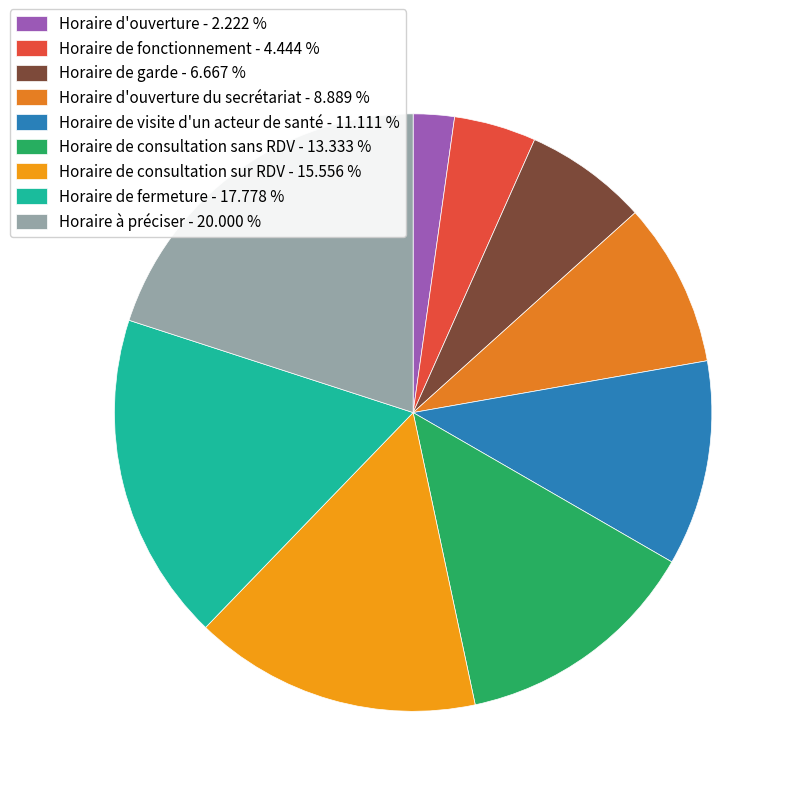

Which category has the biggest portion of the pie?

Horaire à préciser - 20.000 %